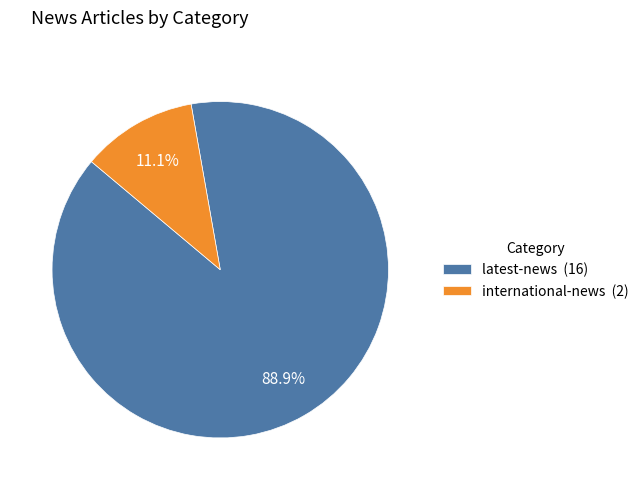

What is the largest slice in the pie chart?

latest-news